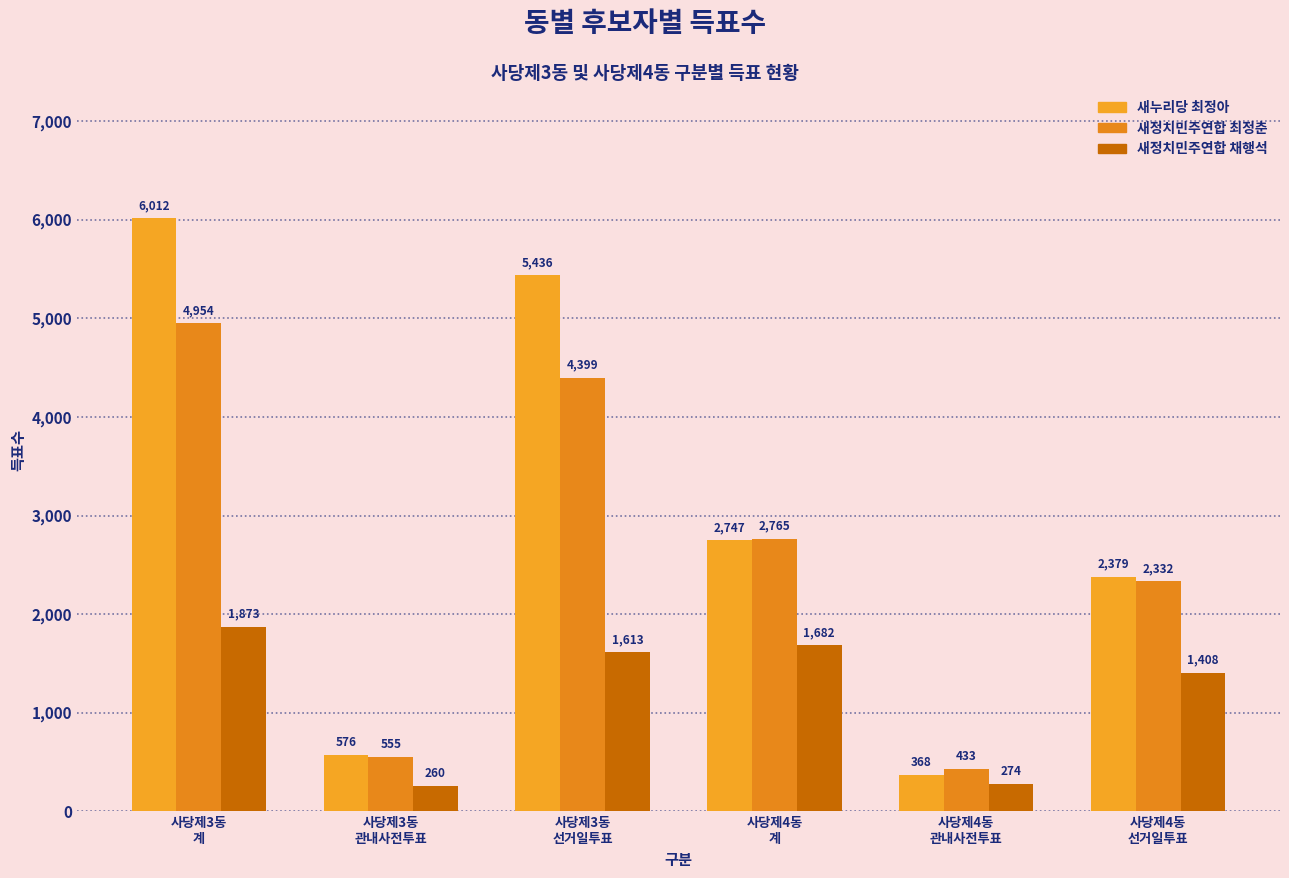

How many data points does each series have?

6